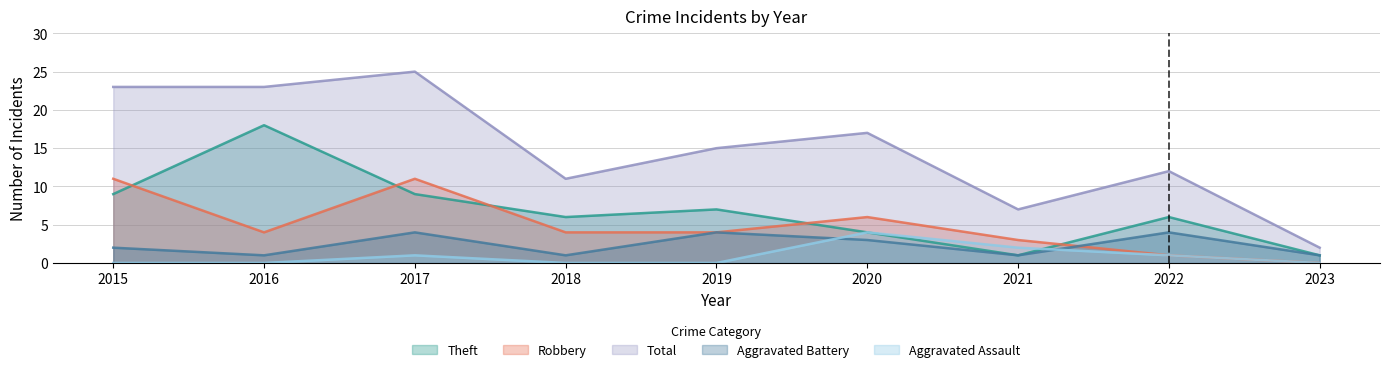

Which series has the largest range (max minus min)?

Total